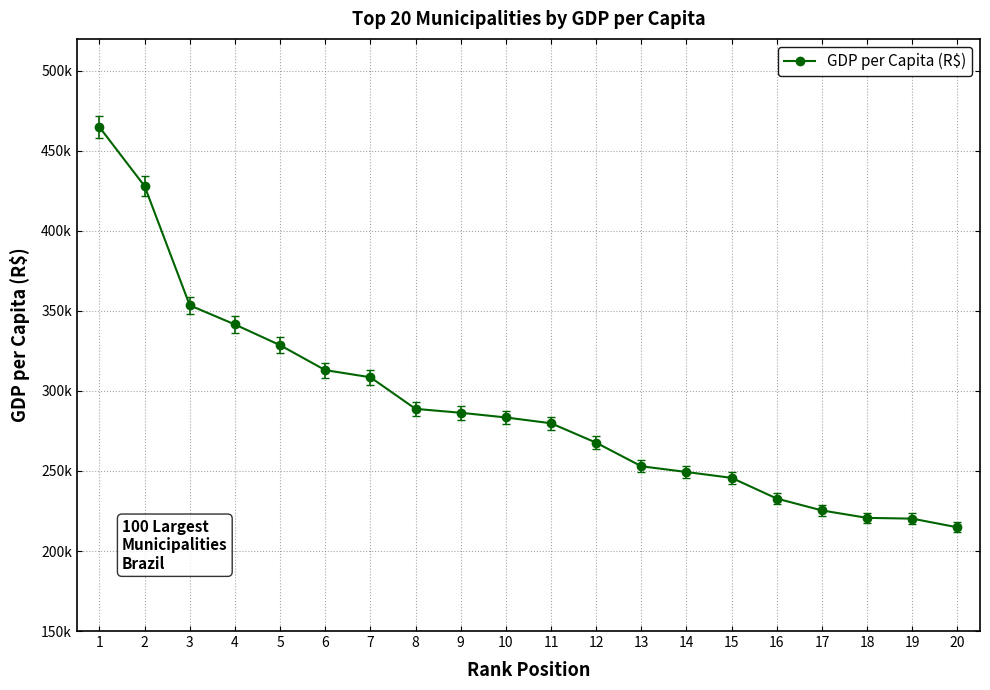

What is the change in value from 5 to 17?

-103266.1